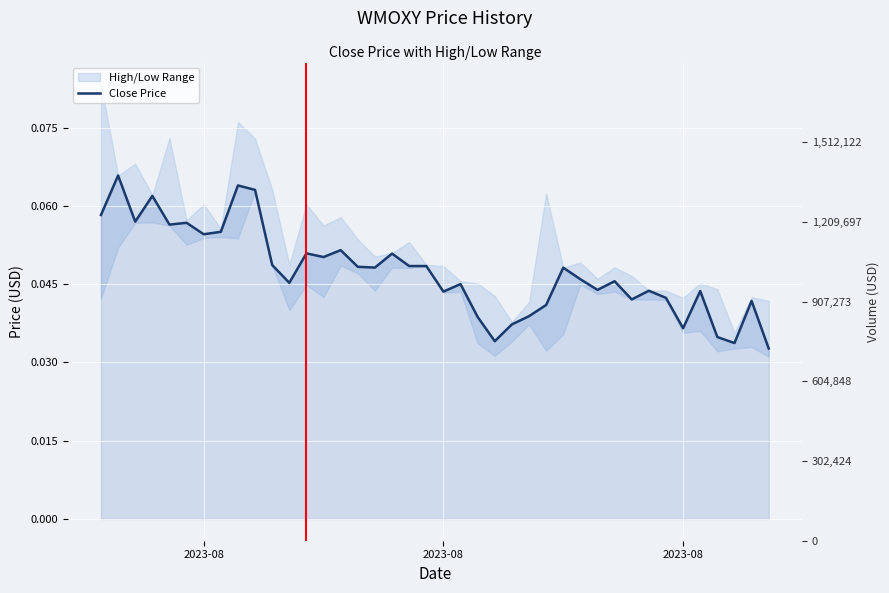

At which category does the data reach its first local peak?

2023-08